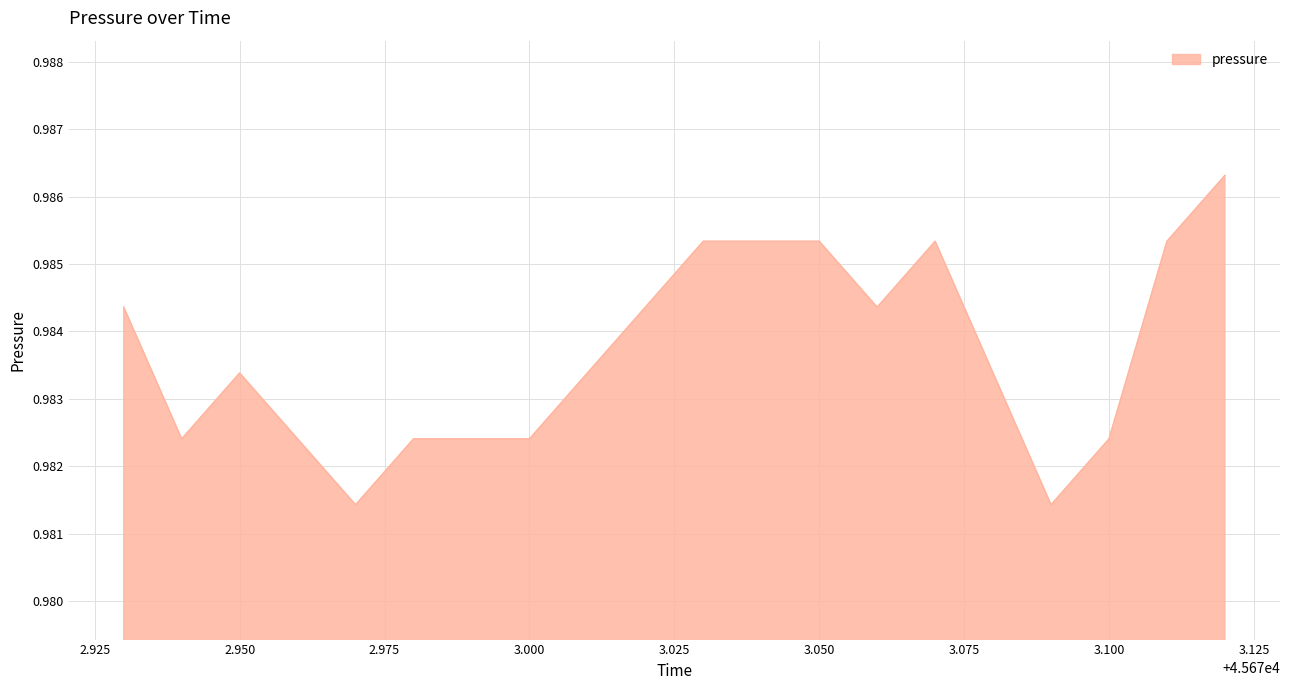

Does the chart display data point markers on the line(s)?

No